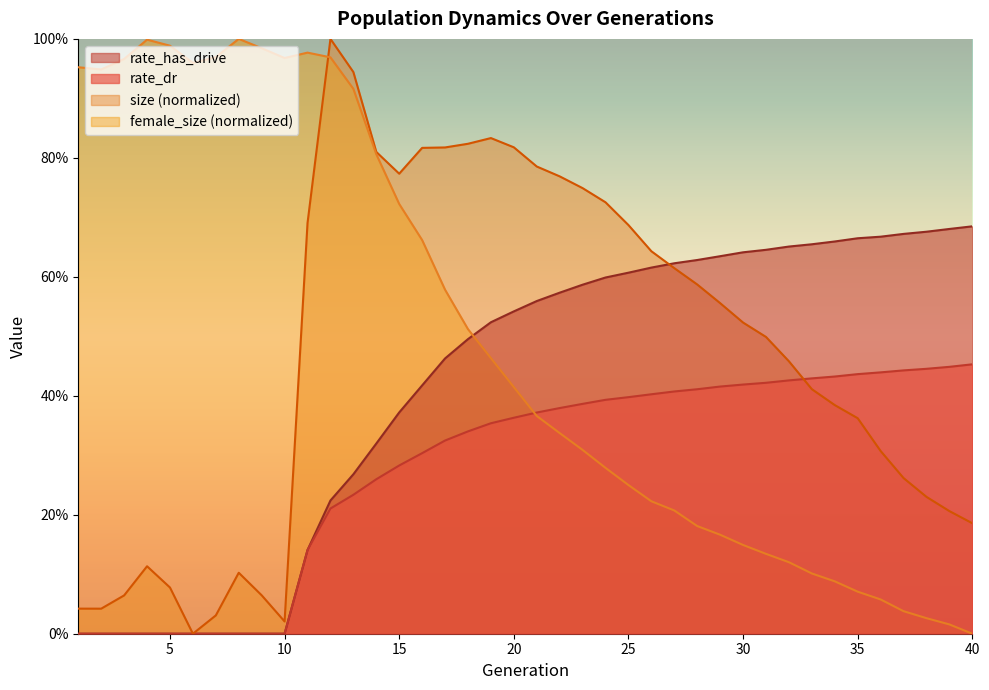

What is the sum of all size values?

18.8